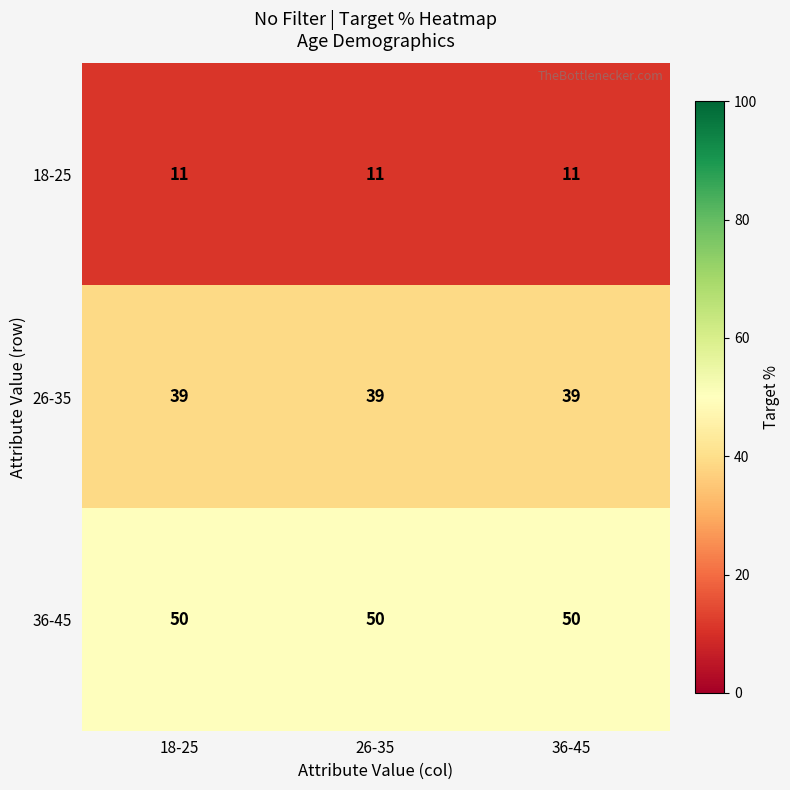

What is the total value across all series at 26-35?

100